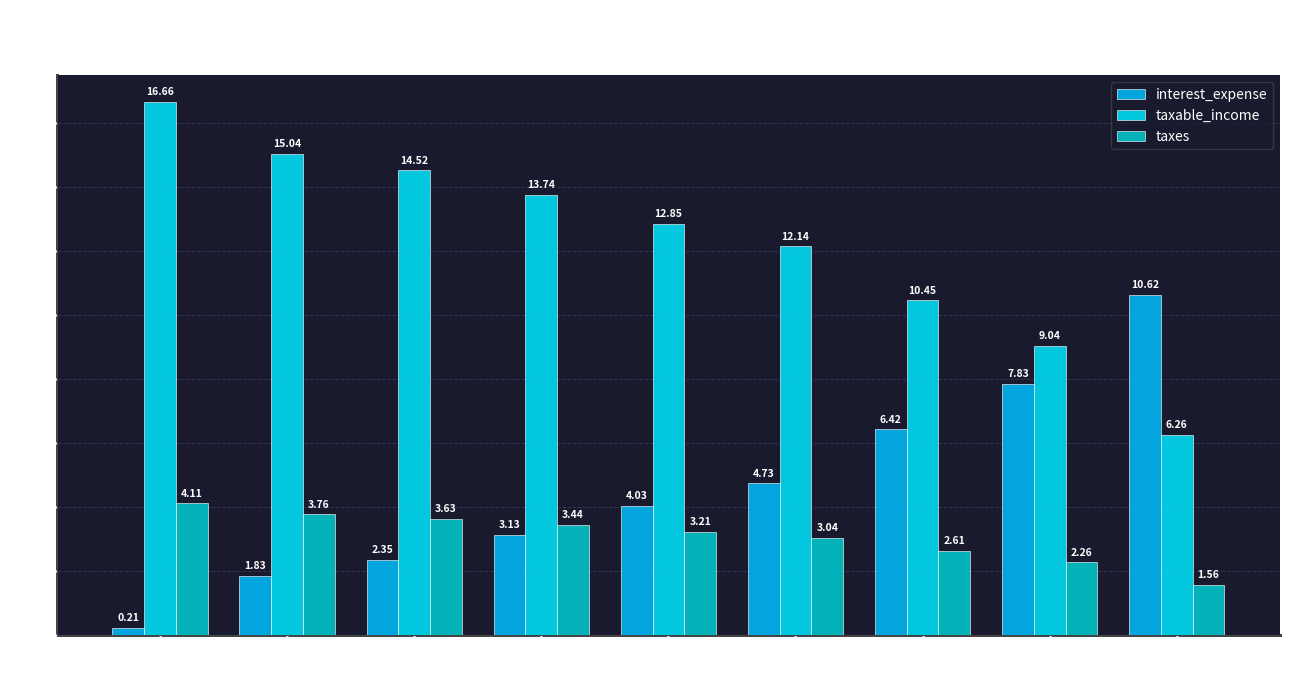

The value of taxable_income at B1/B+ is 10.5. True or false?

True